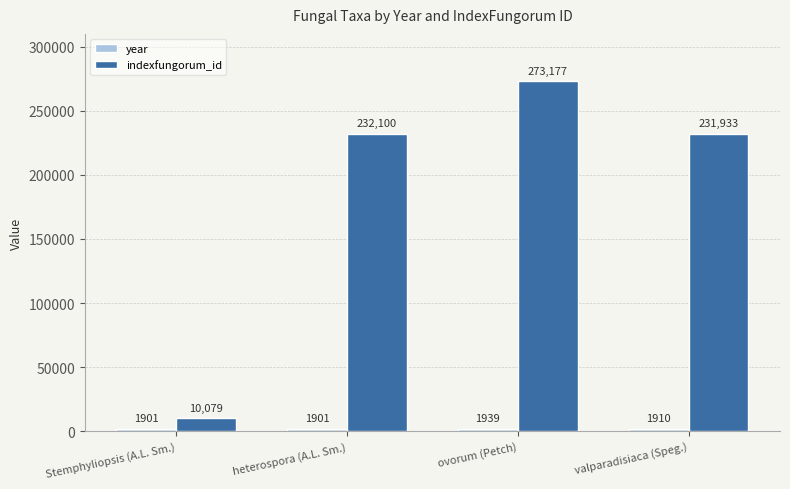

At how many categories does at least one series exceed 11382?

3